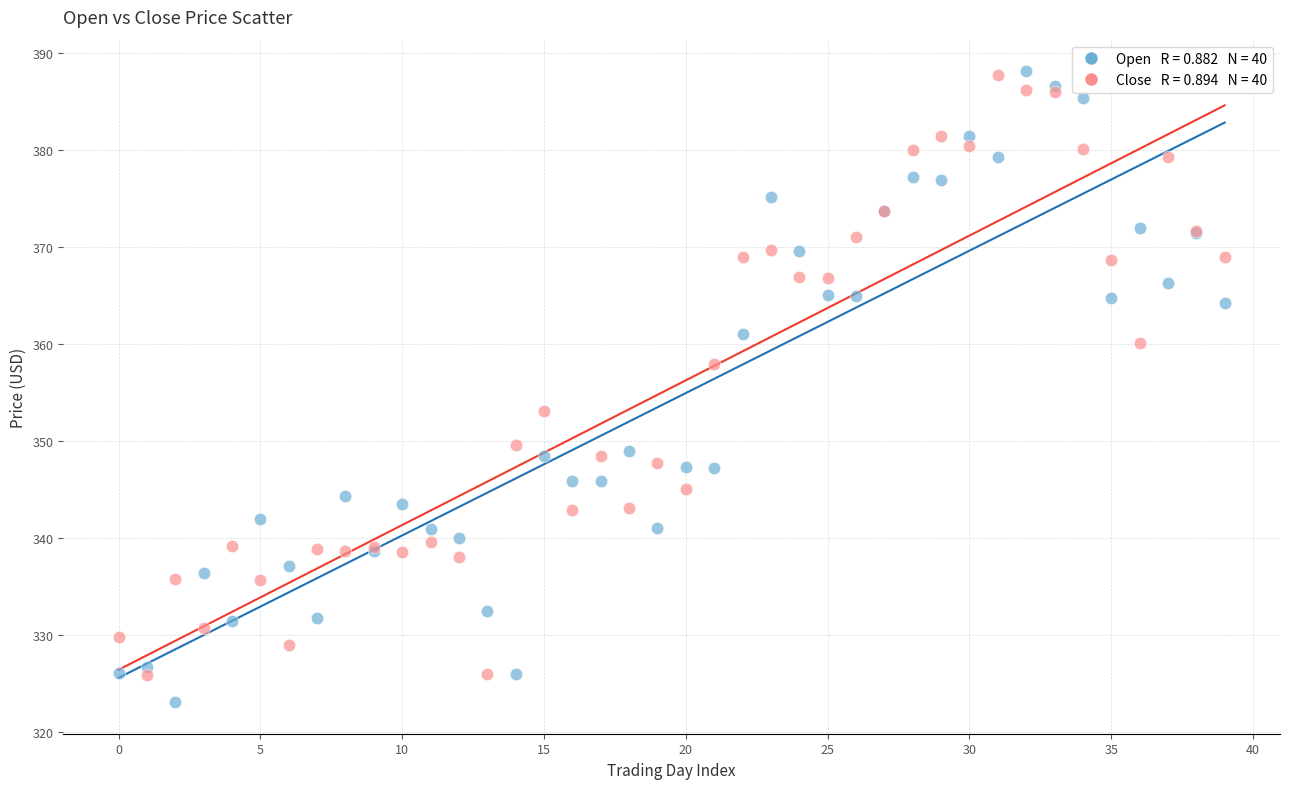

Across all series, what Y value is closest to 355?

353.2